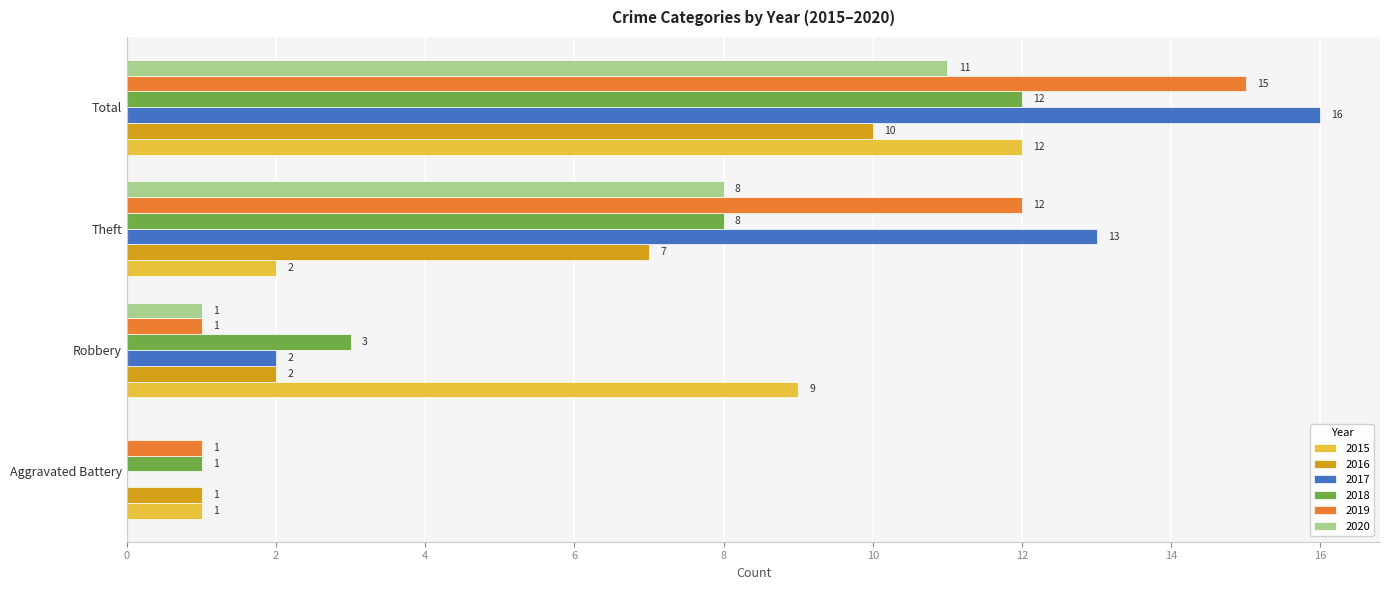

What is the sum of all 2020 values?

20